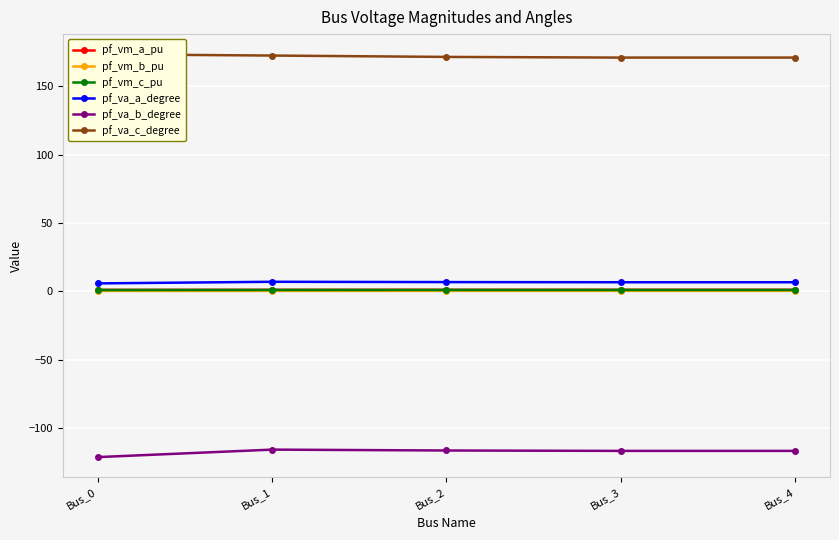

Rank the series by their maximum value, from lowest to highest.

pf_va_b_degree, pf_vm_b_pu, pf_vm_c_pu, pf_vm_a_pu, pf_va_a_degree, pf_va_c_degree